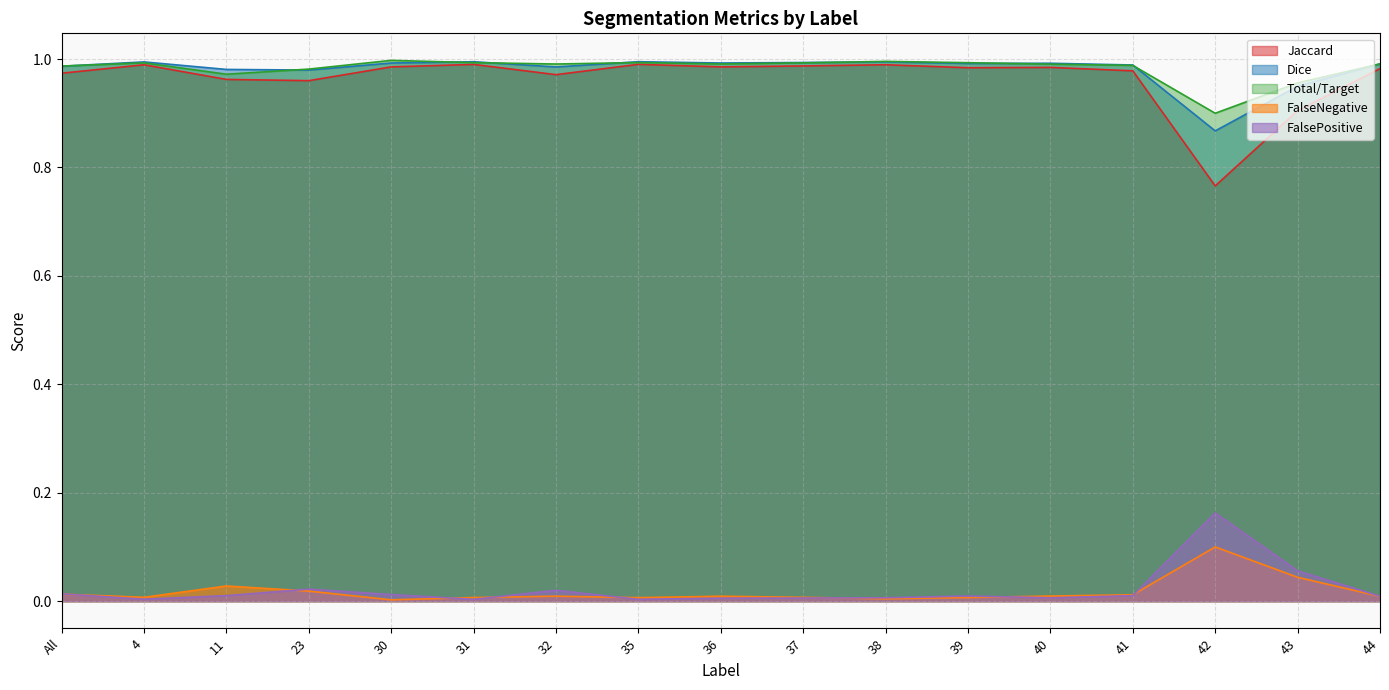

What is the minimum value for Dice?

0.9